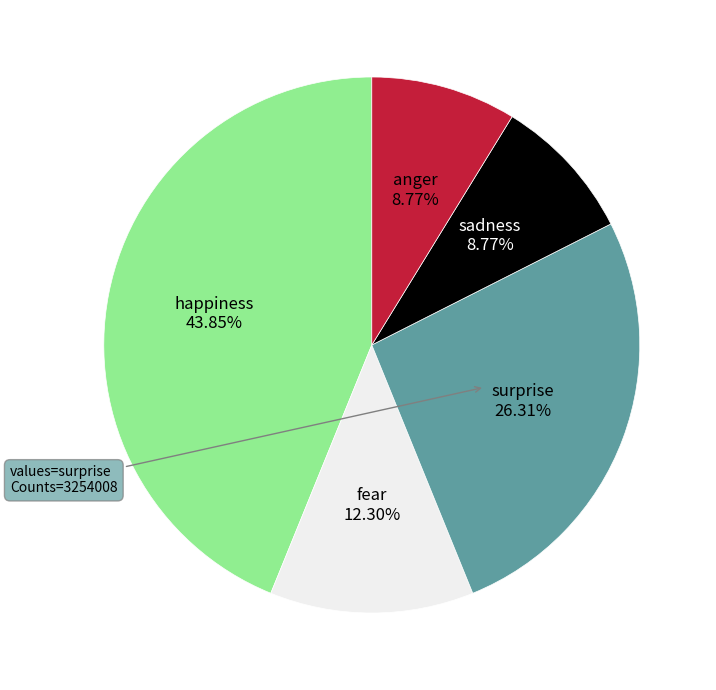

Combined, do fear and happiness account for over 50%?

Yes